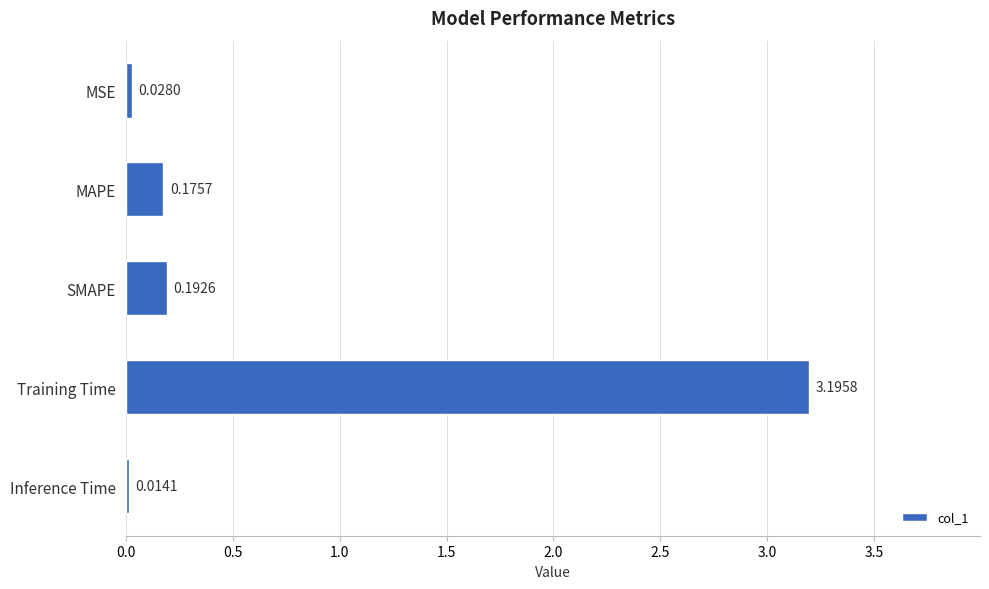

What is the maximum value shown in the chart?

3.2